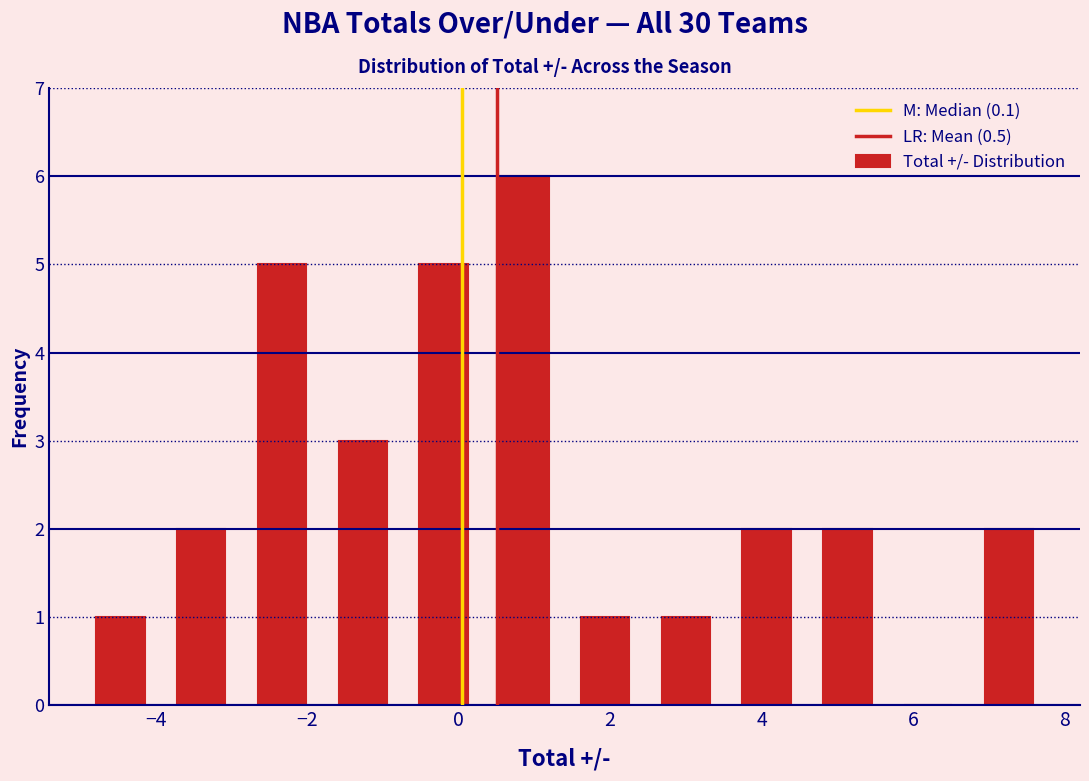

Reading left to right, transcribe this chart: for each bar, give the range it covers on the x-axis and its height. Neither the bar edges nor the heights are printed on the chart, so give them approximately, as read against the axes.

-5.0 to -4.0: 1
-4.0 to -2.8: 2
-2.8 to -1.8: 5
-1.8 to -0.8: 3
-0.8 to 0.4: 5
0.4 to 1.4: 6
1.4 to 2.4: 1
2.4 to 3.6: 1
3.6 to 4.6: 2
4.6 to 5.6: 2
5.6 to 6.8: 0
6.8 to 7.8: 2